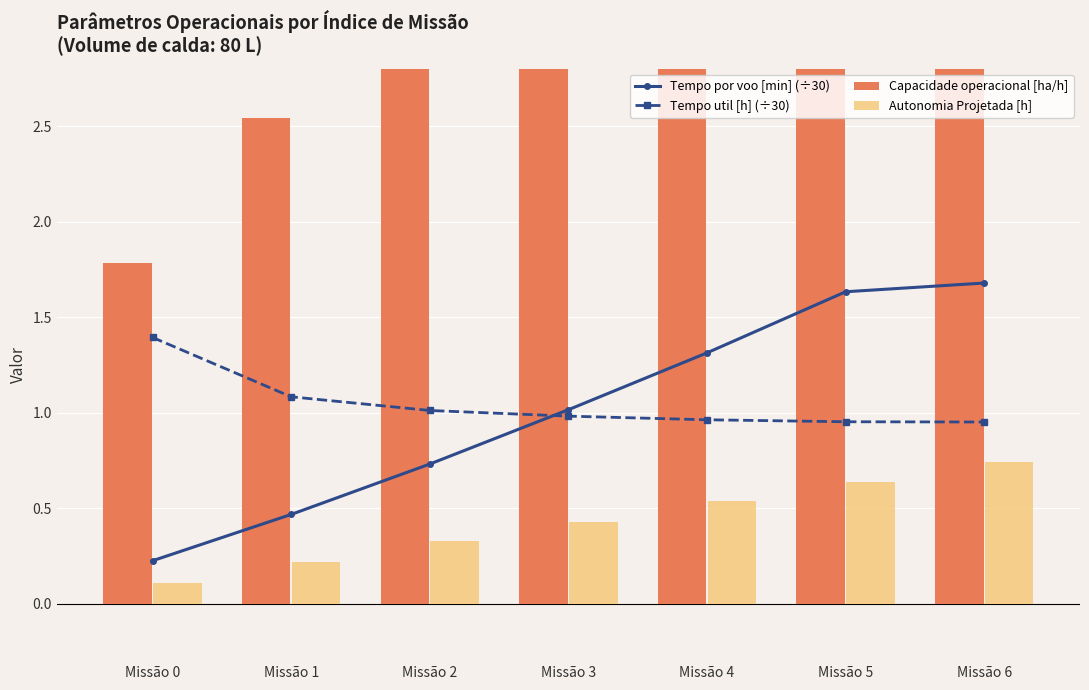

What is the average value of the Capacidade operacional [ha/h] series?

2.8